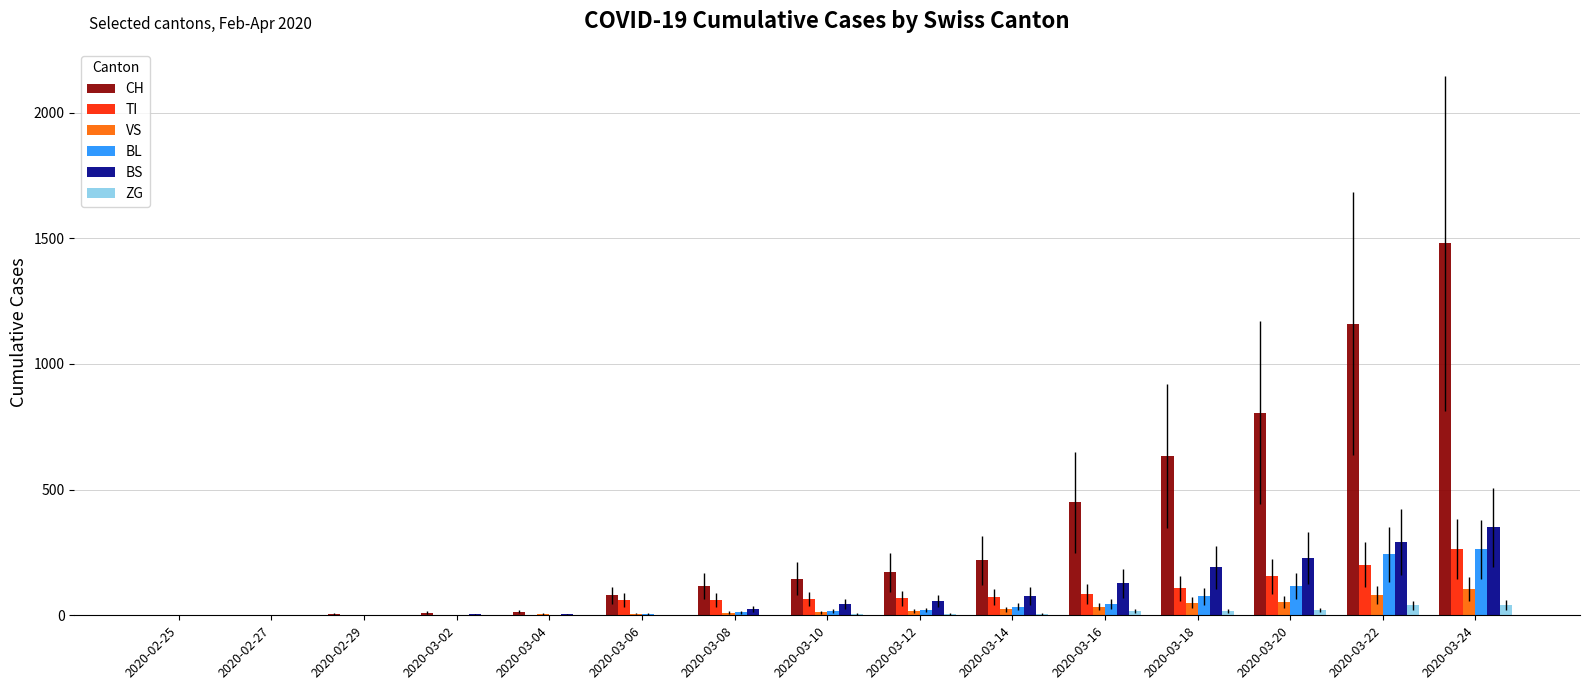

Count the number of data series in this chart.

6